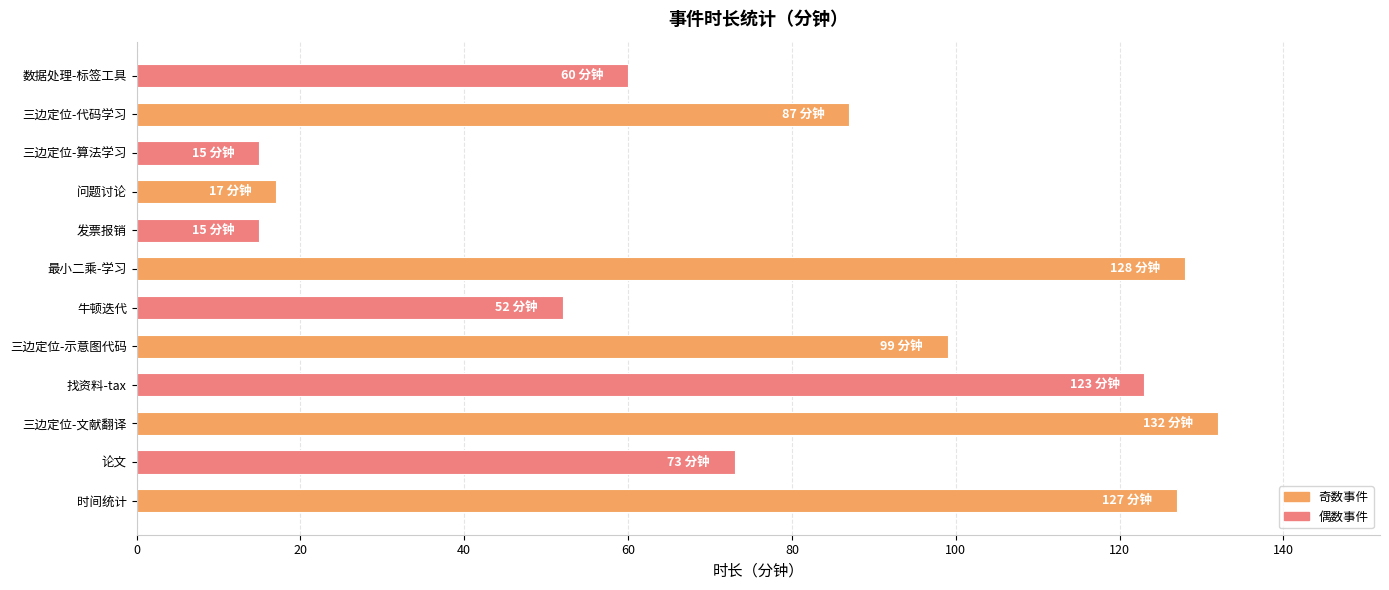

Is it true that the value at 发票报销 is 15?

True